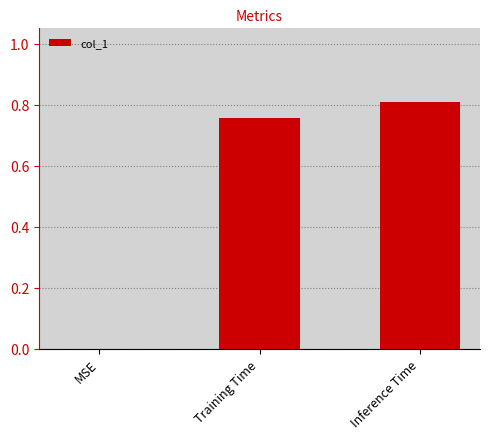

Which category has the highest value across all series?

Inference Time